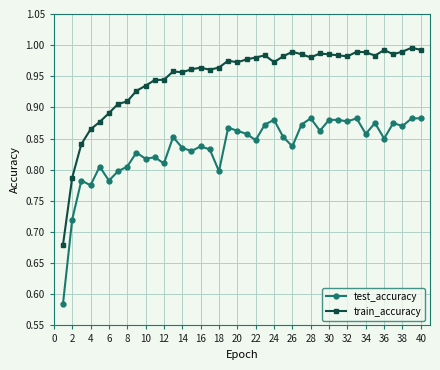

What is the sum of all train_accuracy values?

37.9